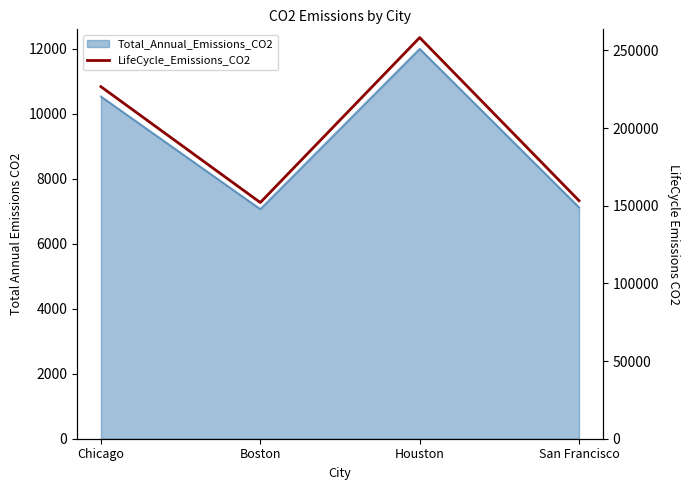

How many lines are shown in the chart?

1